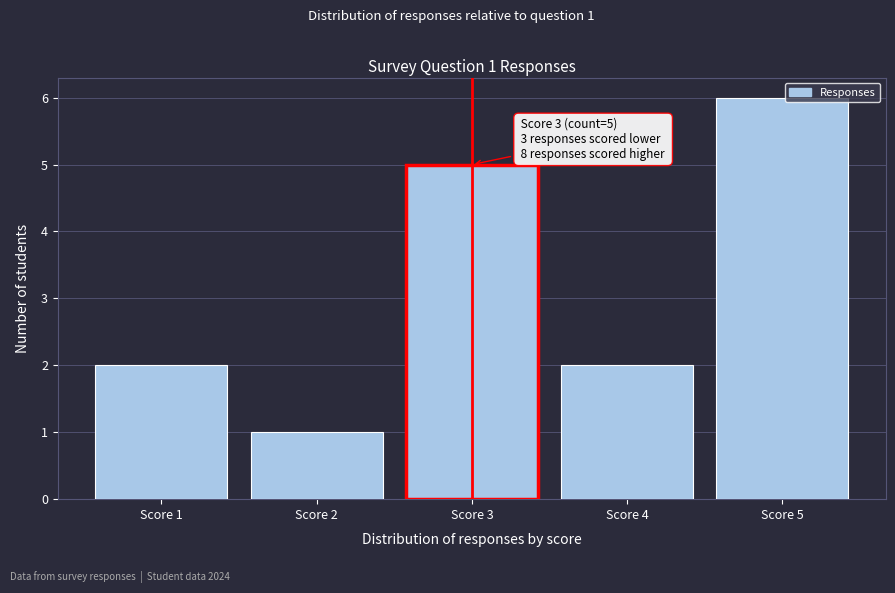

Reading right to left, list all the values displayed in this chart.

Score 5=6	Score 4=2	Score 3=5	Score 2=1	Score 1=2